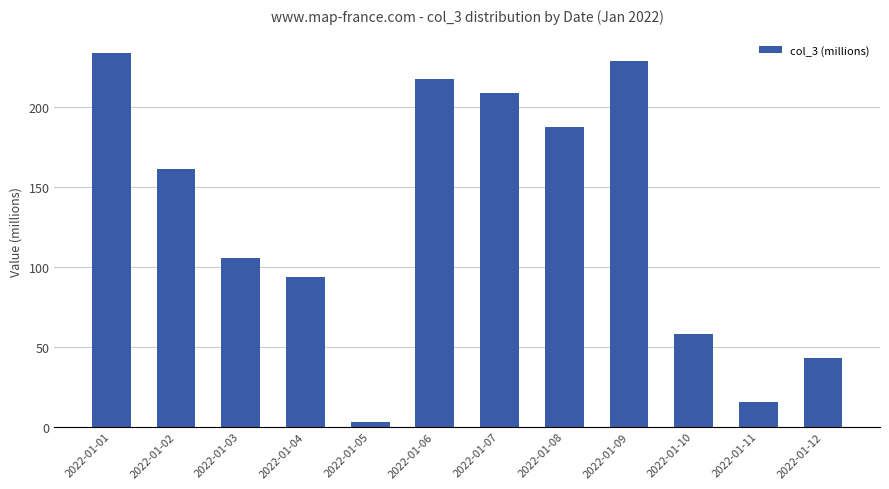

Are the bars horizontal?

No